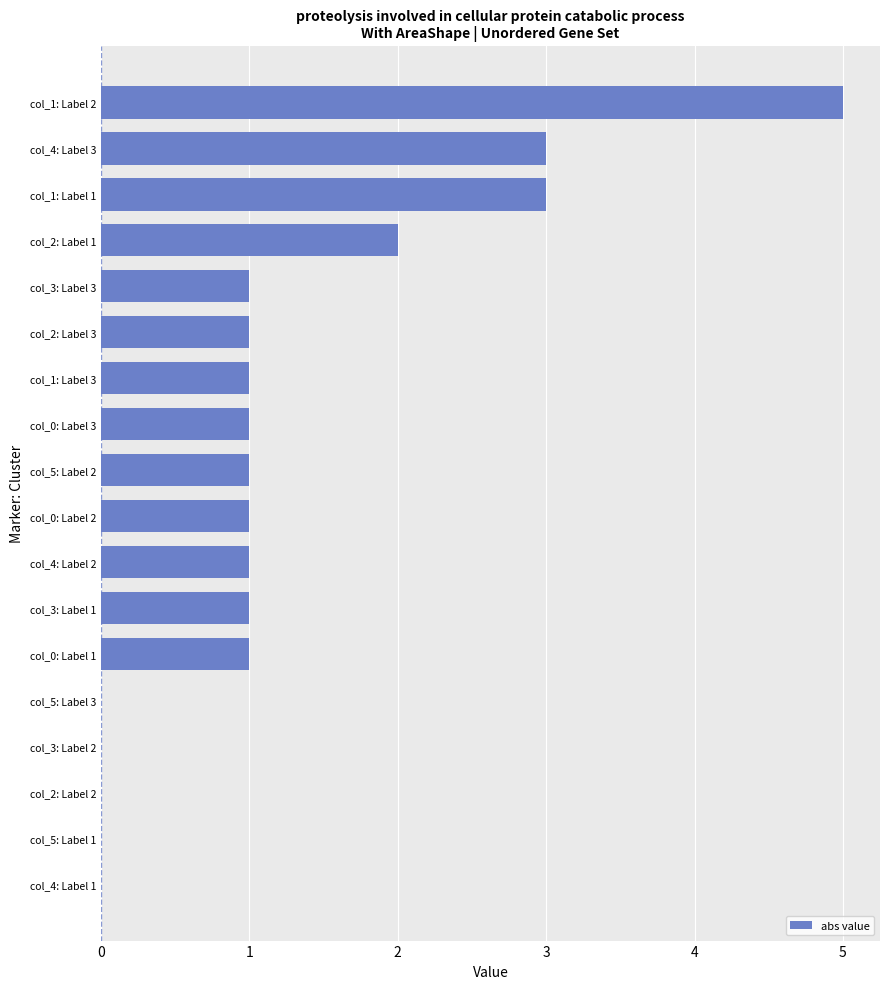

The value at col_5: Label 2 is 1. True or false?

True